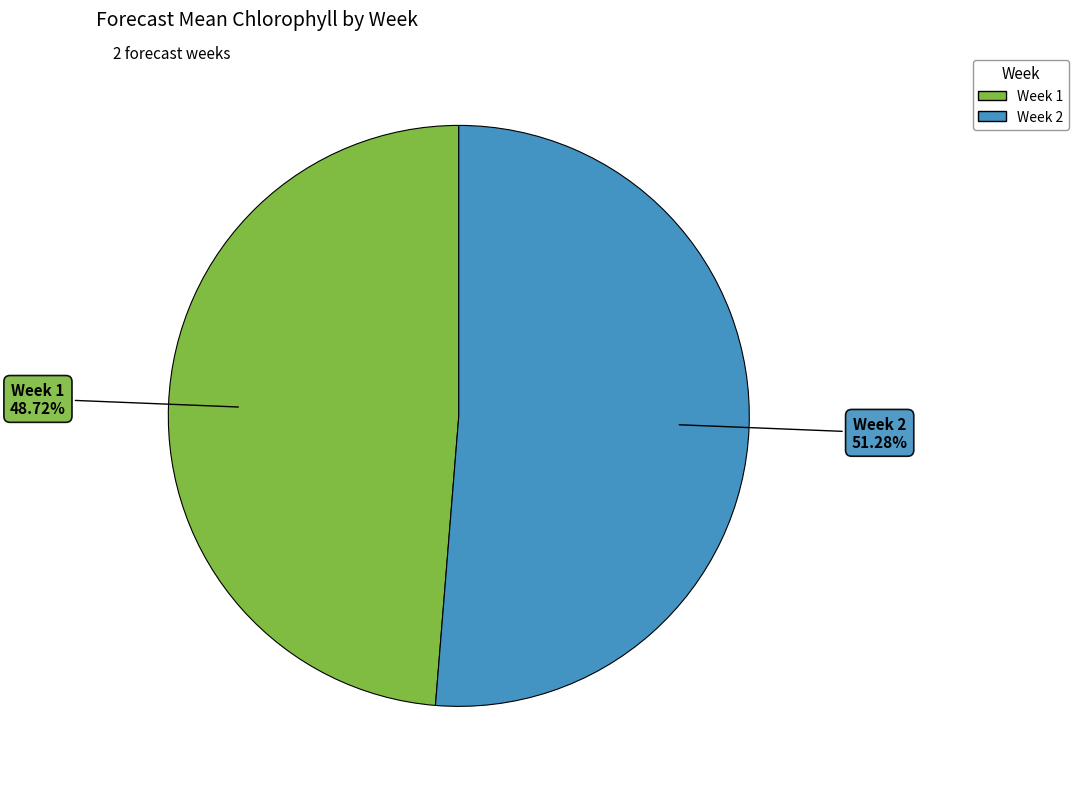

Which category accounts for the majority?

Week 2